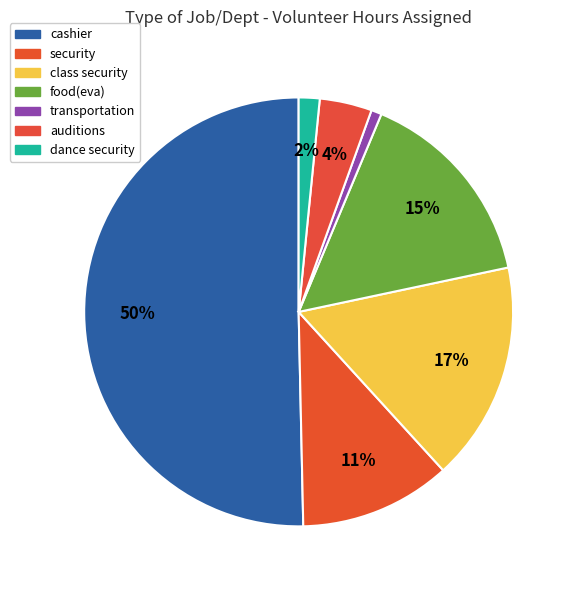

How many segments does this pie chart have?

7